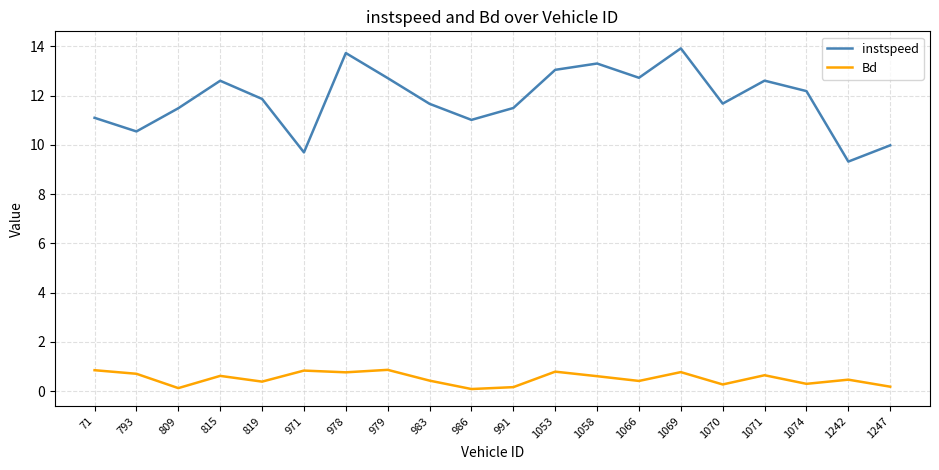

At how many categories does at least one series exceed 12?

9